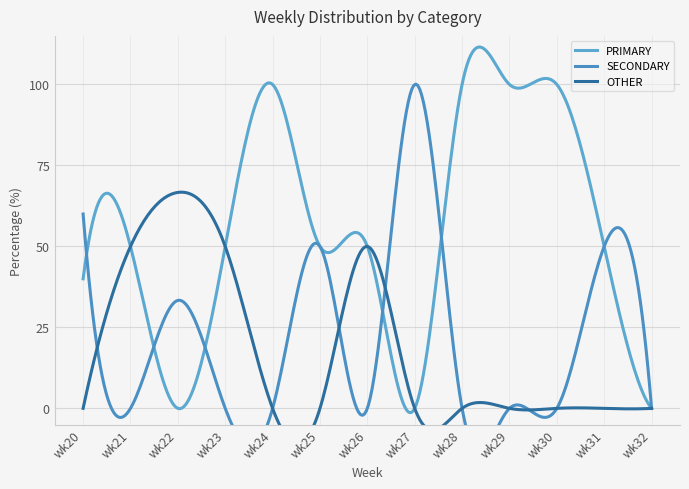

What is the sum of the OTHER values at wk26 and wk21?

100.0